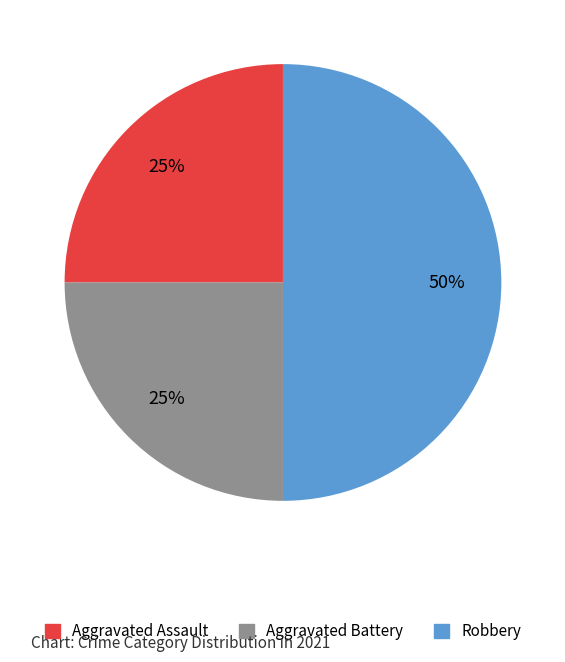

Is the sum of Robbery and Aggravated Assault greater than half?

Yes